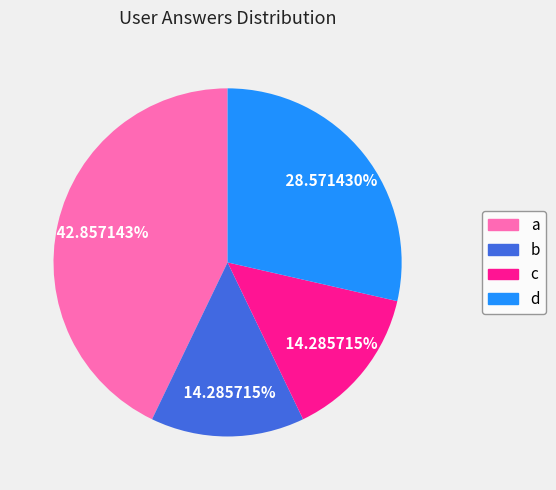

To the nearest percent, what is the average slice percentage?

25%